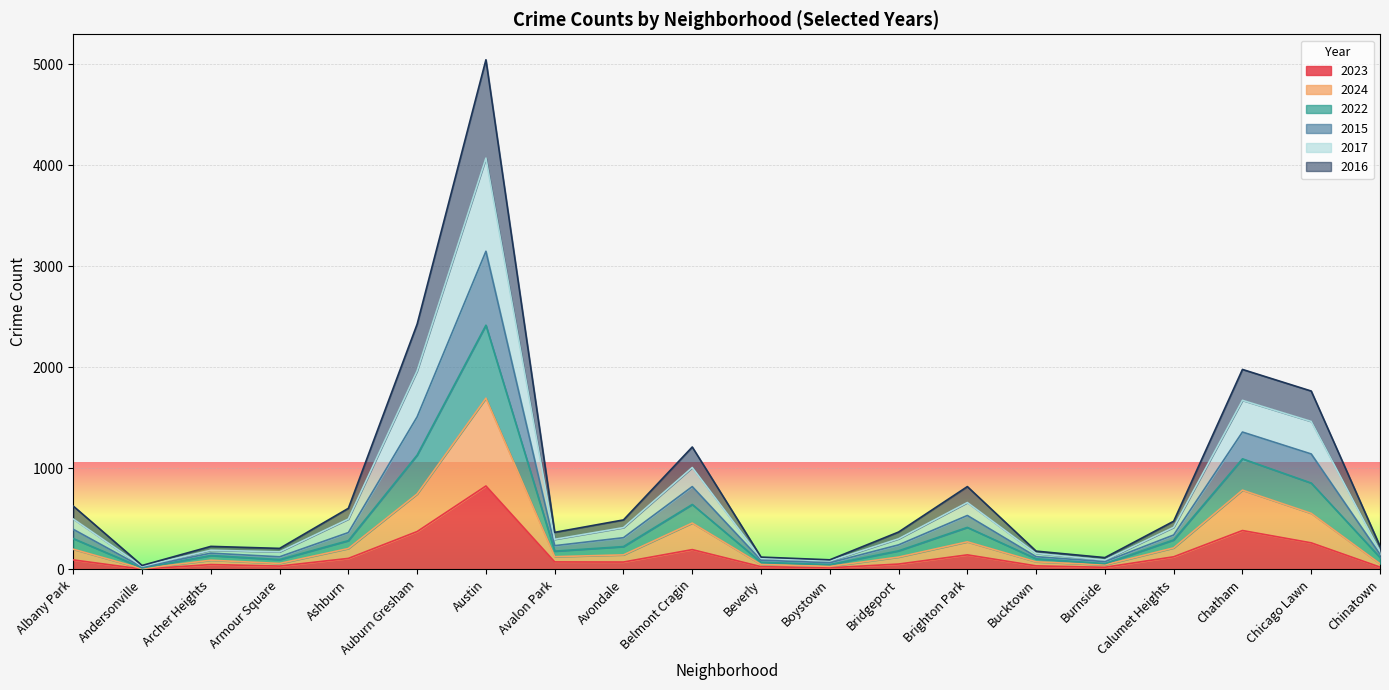

Which has a higher value, Armour Square or Brighton Park?

Brighton Park